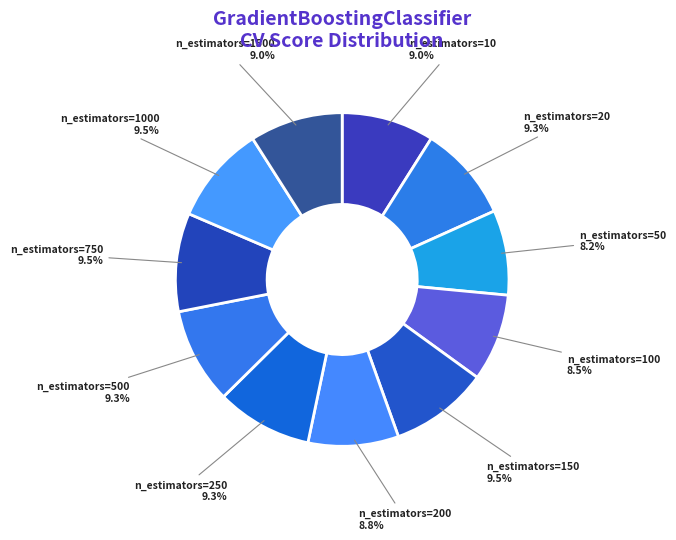

To the nearest percent, what percentage of the pie is n_estimators=10?

9%